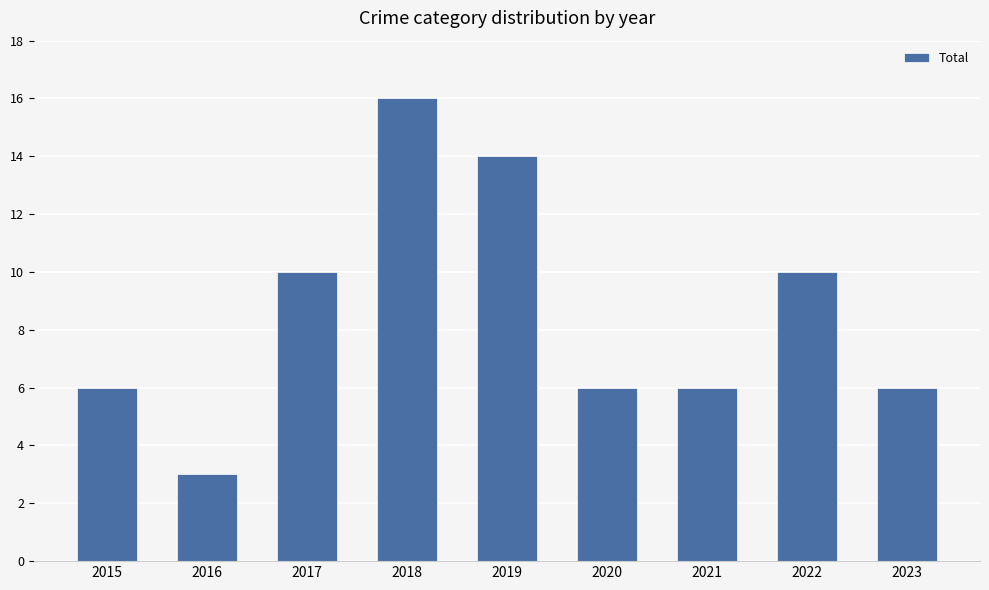

Which category has the highest value across all series?

2018